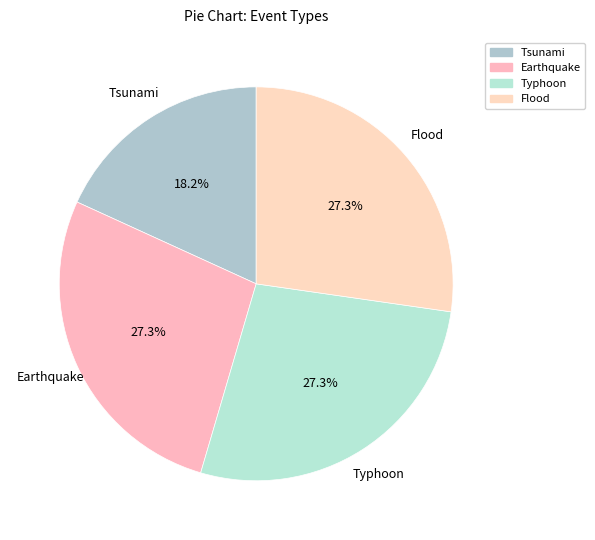

Which slice is the smallest?

Tsunami